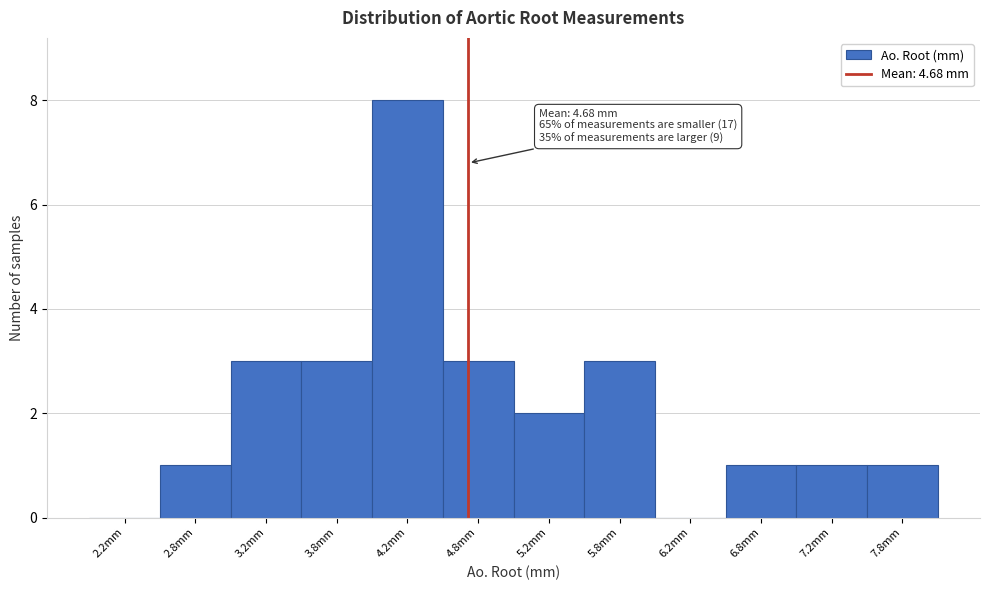

Which range on the x-axis has the tallest bar?

4.0 to 4.5